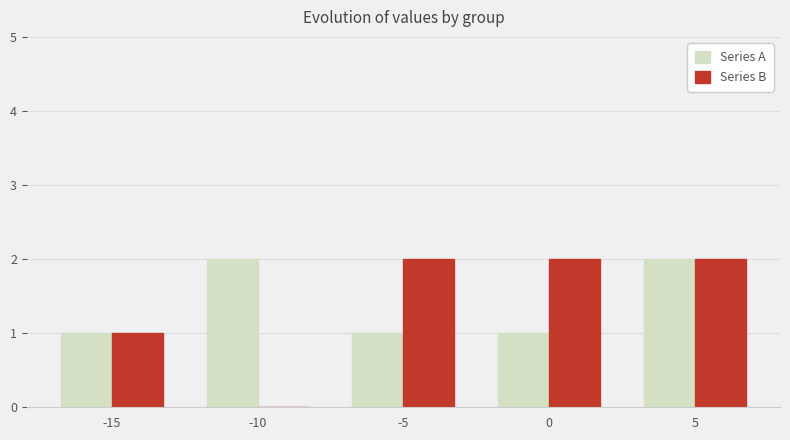

Reading left to right, what are all the values shown in this chart?

Series A: -15=1	-10=2	-5=1	0=1	5=2
Series B: -15=1	-10=0	-5=2	0=2	5=2